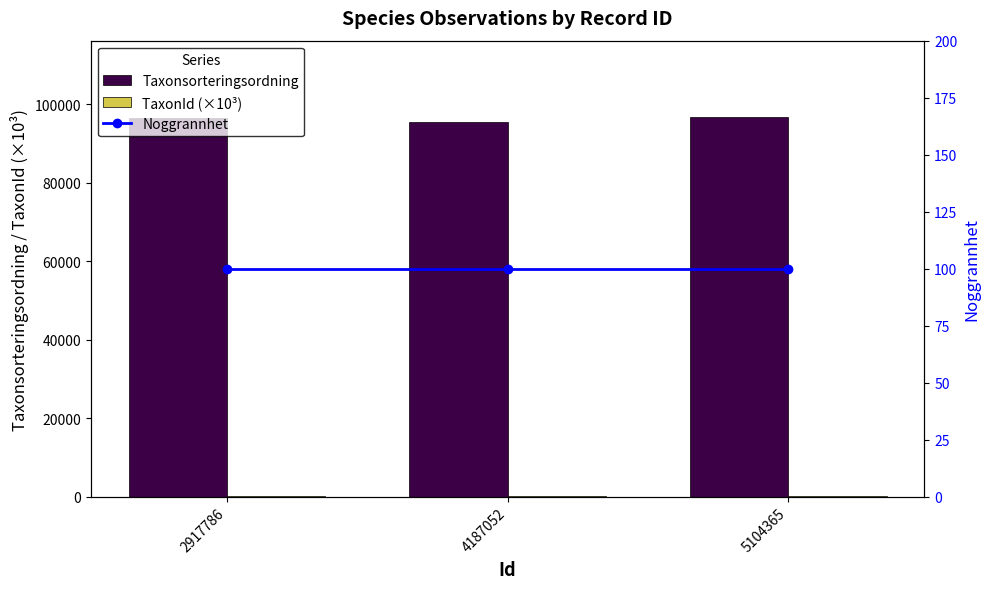

What is the smallest value displayed?

100.0